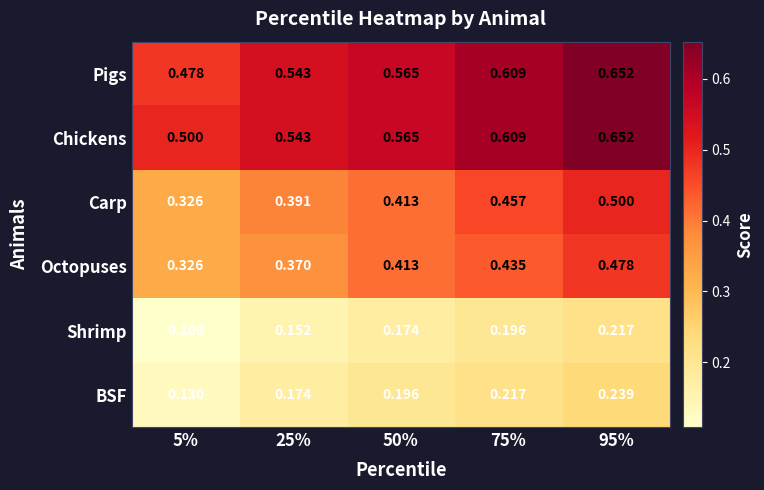

Count the number of categories in the chart.

5